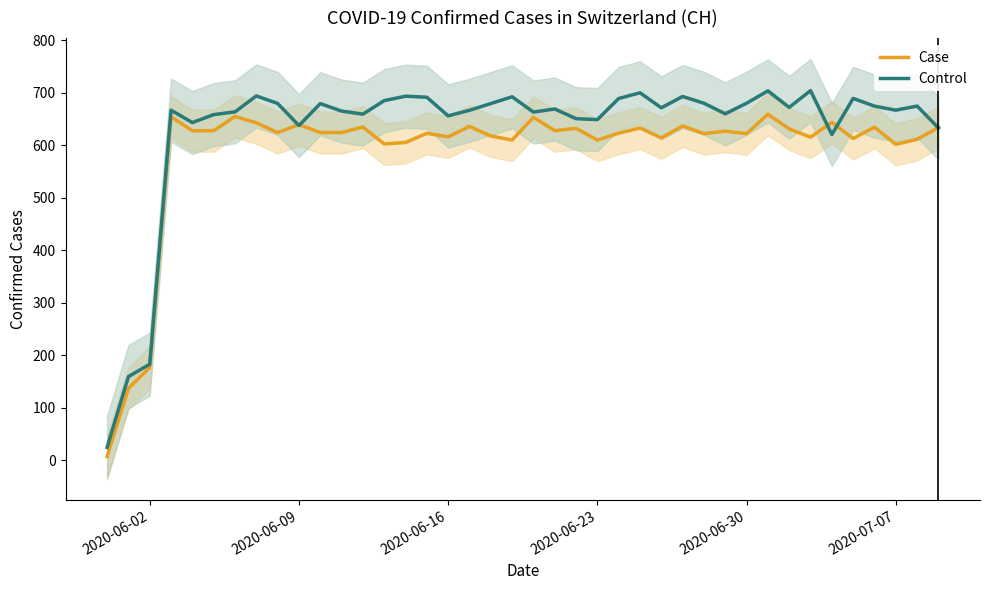

Reading left to right, transcribe all the data shown in this chart.

Case: 7.5	136.9	176.7	653.8	627.5	627.5	654.7	642.5	624.0	639.1	624.0	624.0	634.6	602.3	605.1	622.6	615.8	635.7	617.4	609.8	653.0	627.6	632.0	609.6	622.8	632.7	613.7	636.6	622.0	626.6	622.0	658.8	630.8	615.1	643.3	612.7	634.1	601.6	611.1	634.0
Control: 24.8	159.4	183.0	666.5	643.0	658.2	663.3	693.7	679.4	637.3	679.0	664.8	659.0	684.8	693.2	691.2	655.8	666.4	679.2	692.1	663.0	668.8	650.4	648.6	688.8	699.7	671.1	692.6	679.8	659.6	679.8	703.3	671.8	703.8	620.2	689.0	674.3	666.6	674.4	632.8